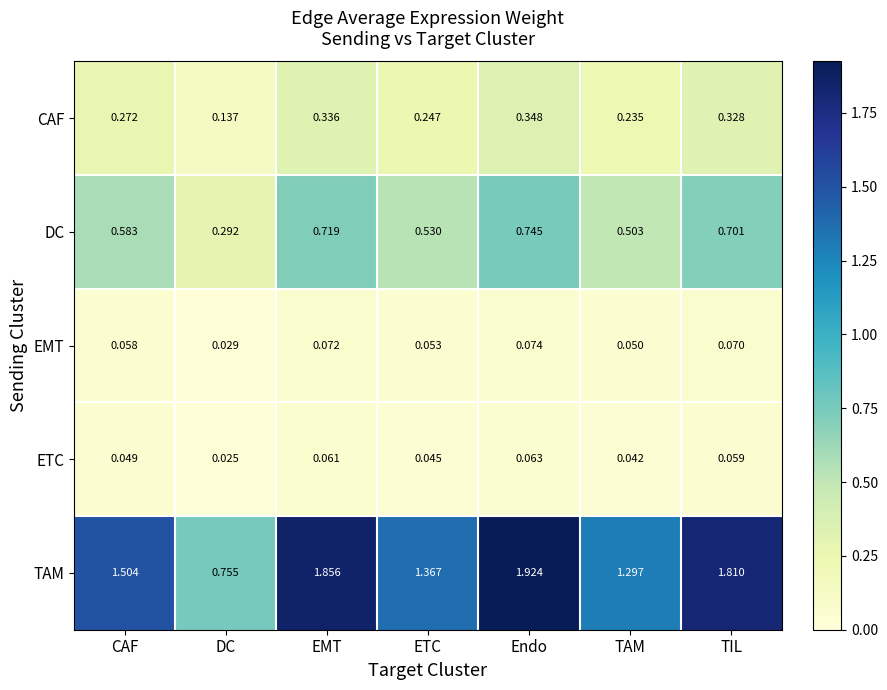

At which category does the chart reach its peak across all series?

Endo